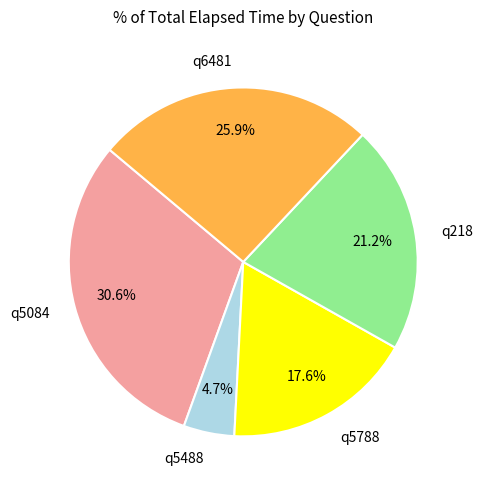

Which category has the smallest portion of the pie?

q5488